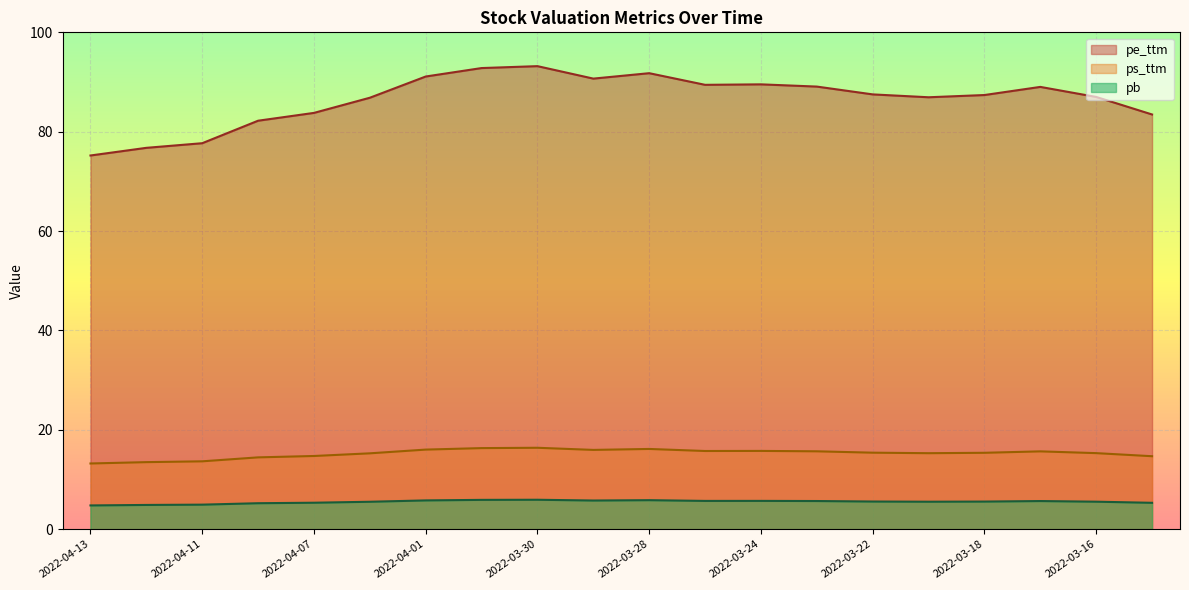

Count the number of data series in this chart.

3